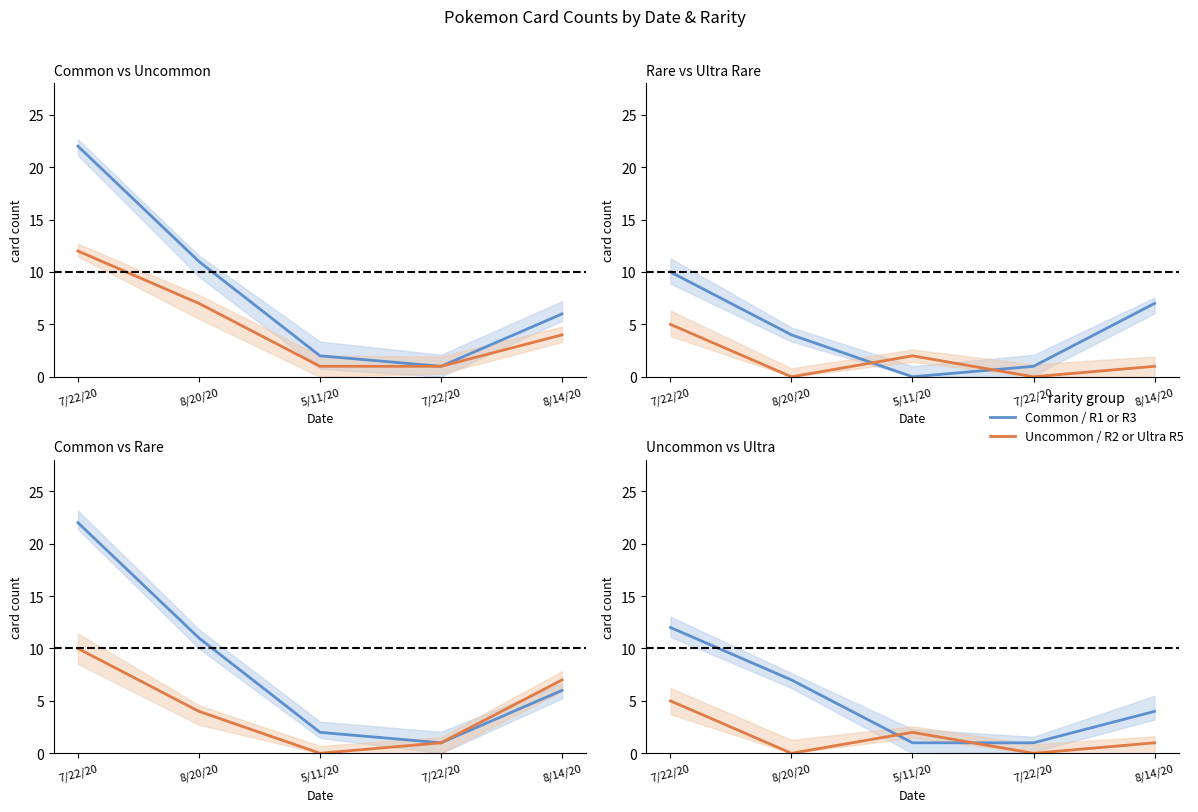

What is the total value across all series at 7/22/20?

49